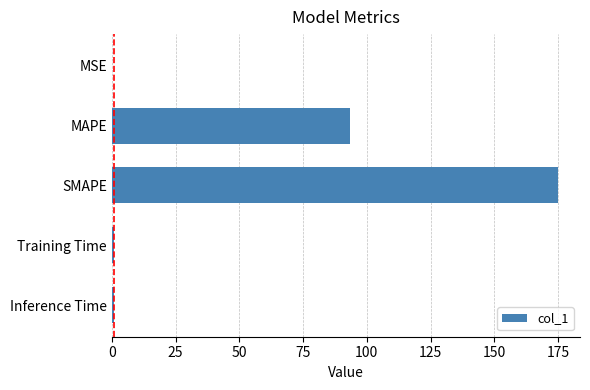

Which category has the highest value across all series?

SMAPE